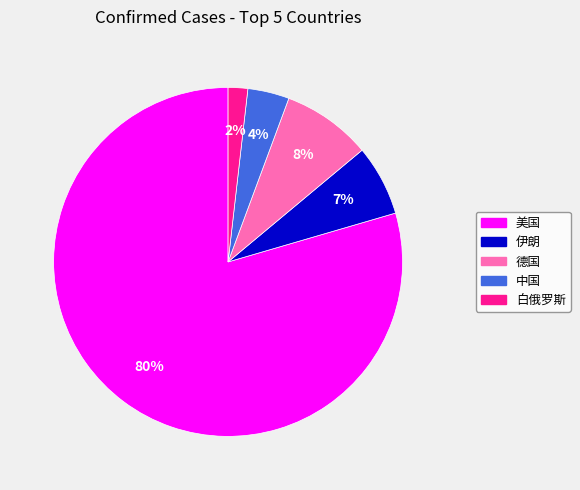

How many slices are in this pie chart?

5